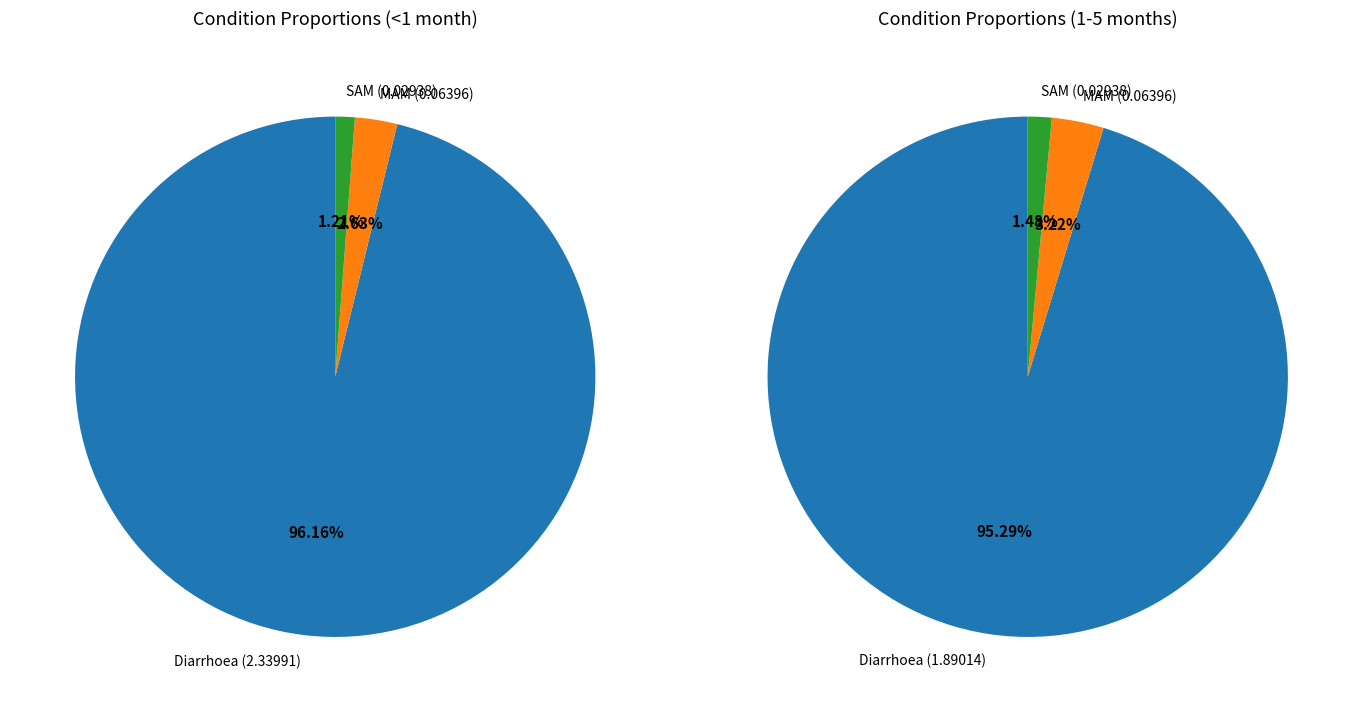

To the nearest percent, what percentage of the pie is SAM?

1%